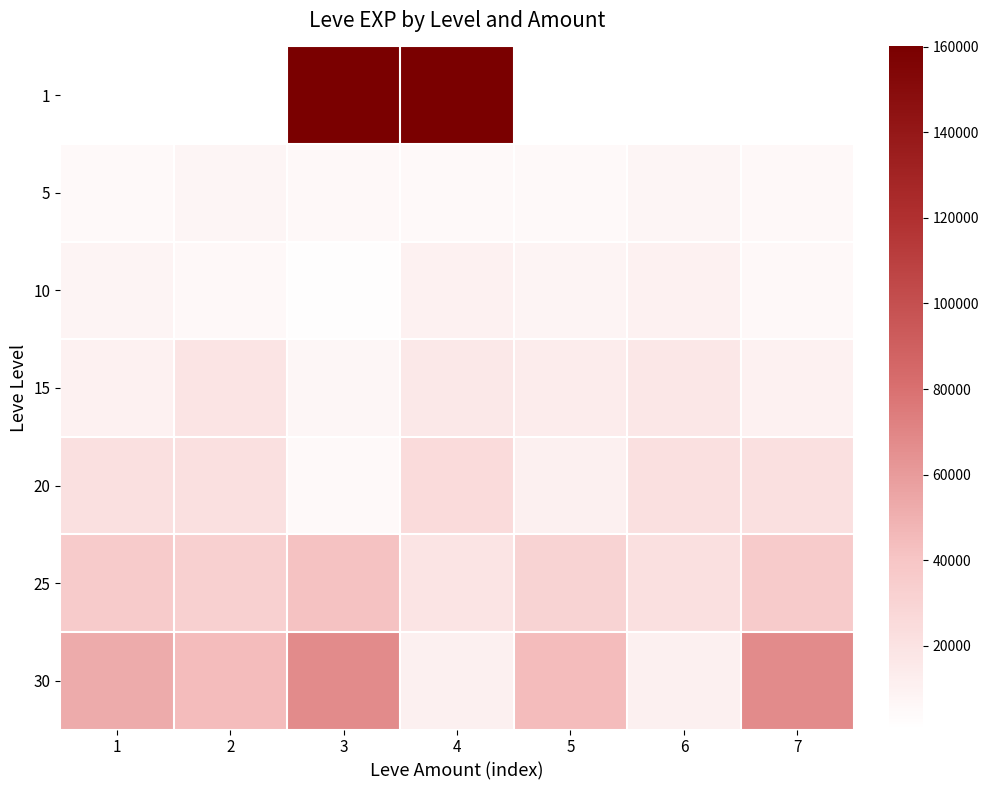

At how many categories does at least one series exceed 45855?

4